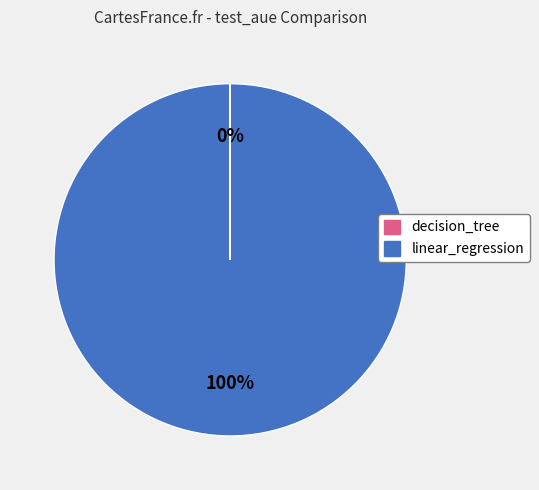

True or false: linear_regression accounts for 100% of the total.

True